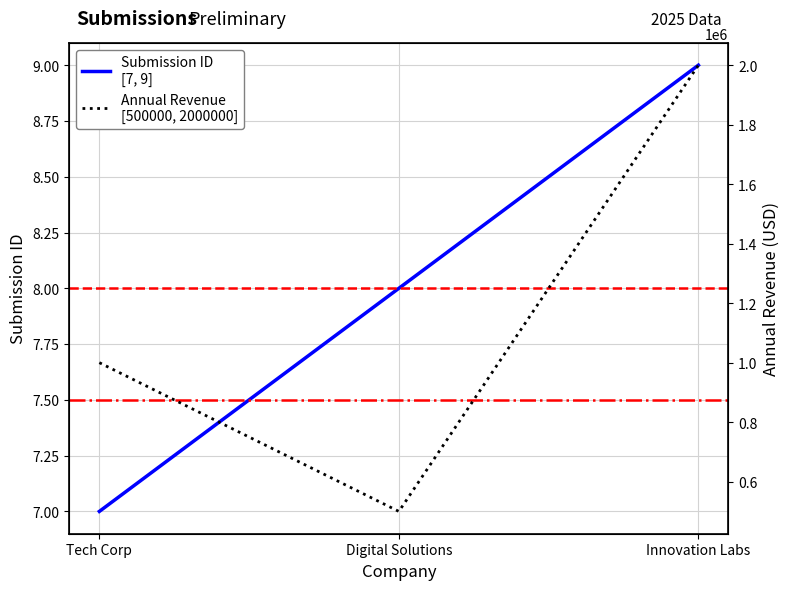

Which series has the largest total across all categories?

Annual Revenue
[500000, 2000000]